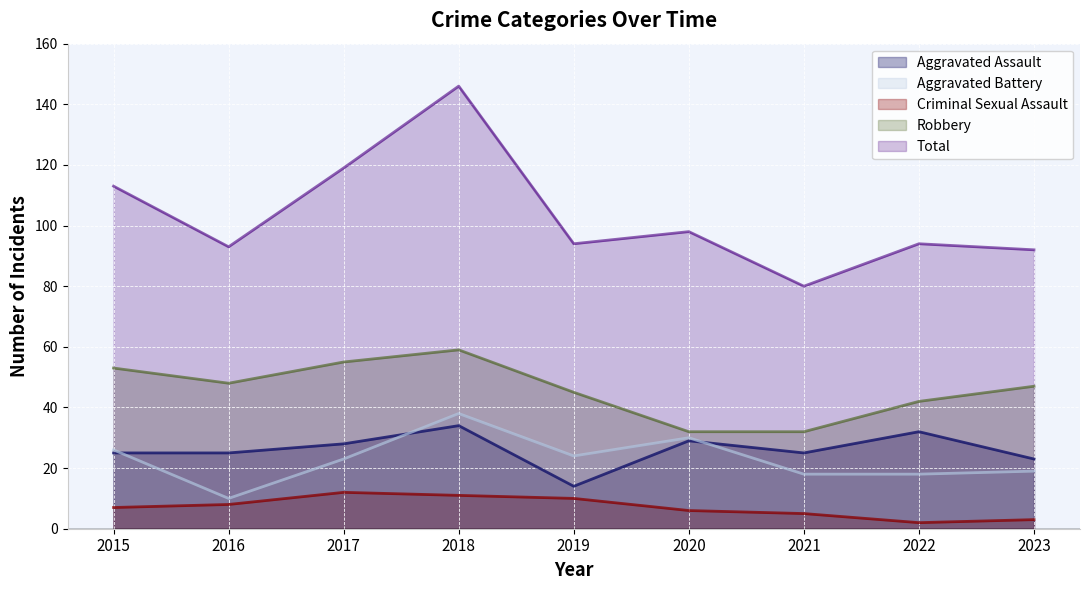

Is the value of Aggravated Battery at 2018 greater than the value of Aggravated Assault at 2019?

Yes